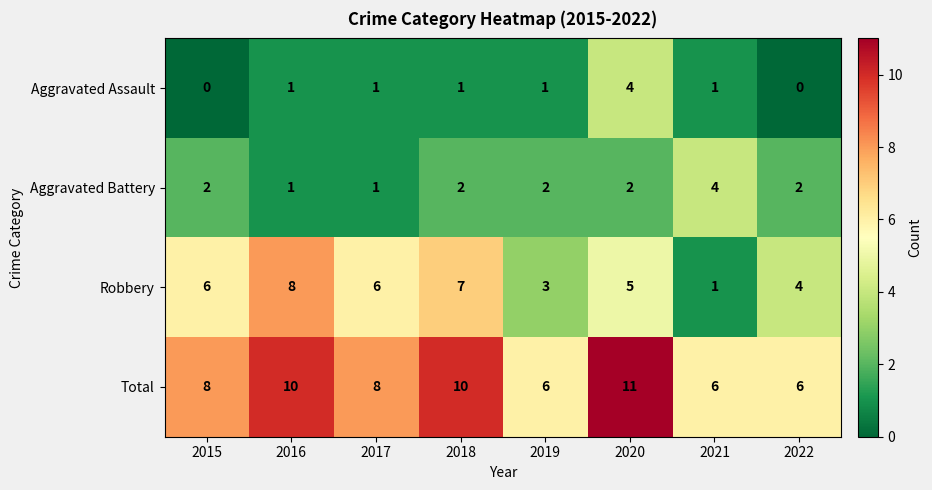

Is it true that Total equals 15 at 2016?

False